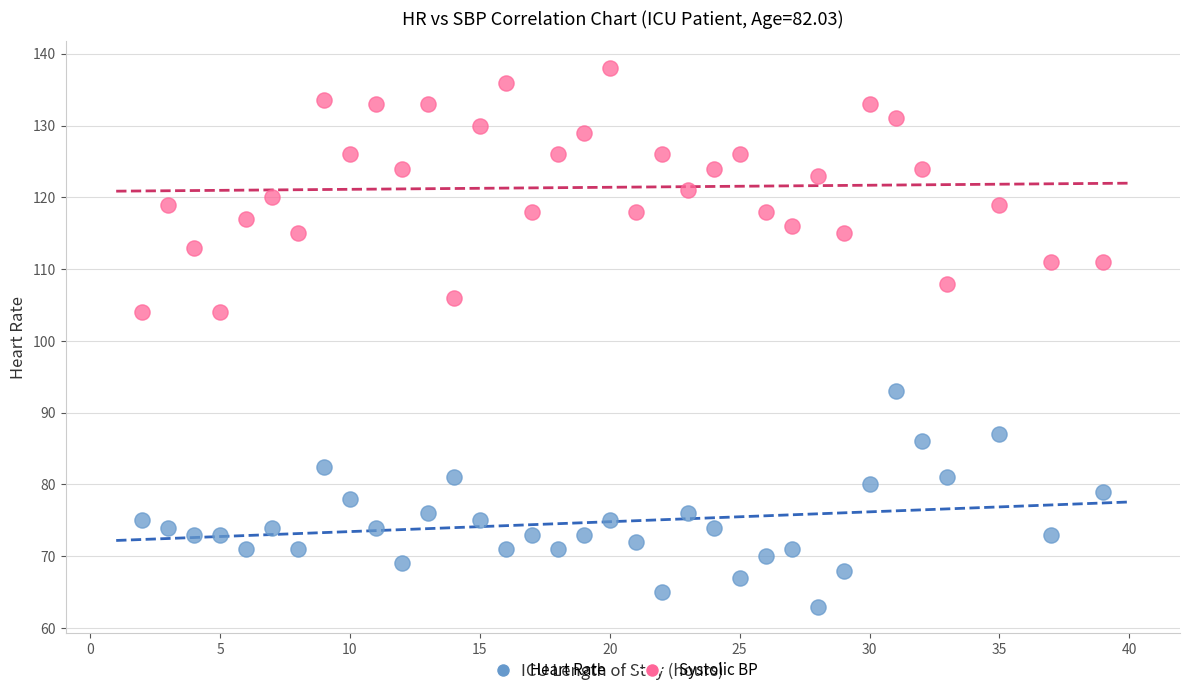

Which series has the largest Y range (max minus min)?

Systolic BP